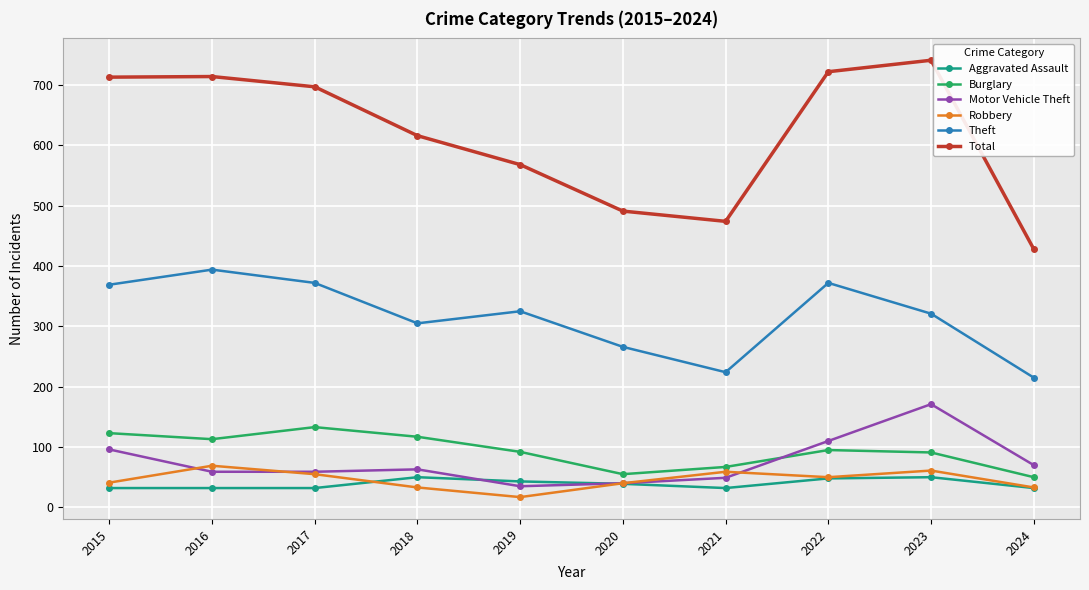

The Total series shows 714 at 2016. True or false?

True